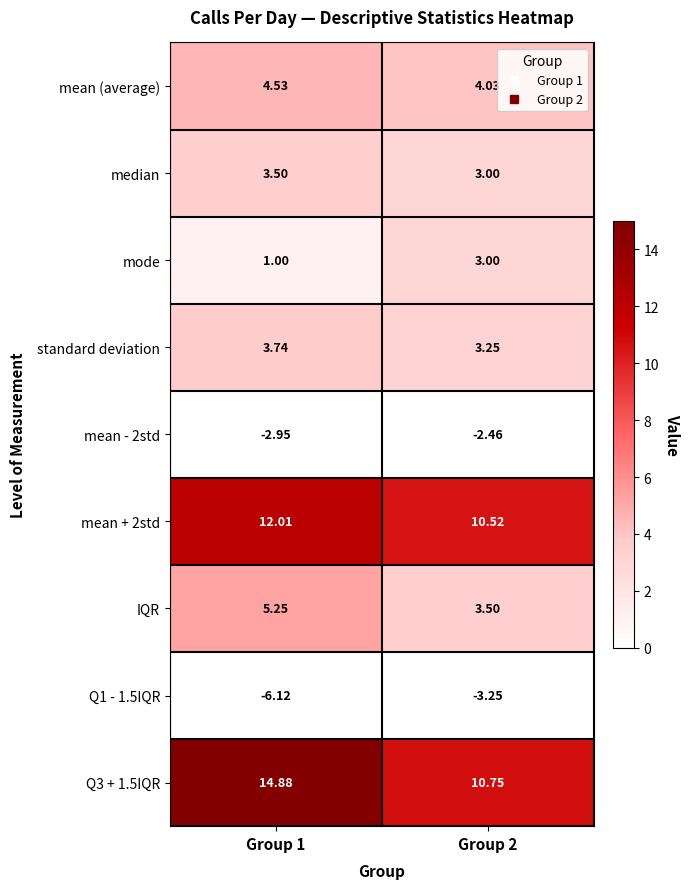

How many data points does each series have?

2